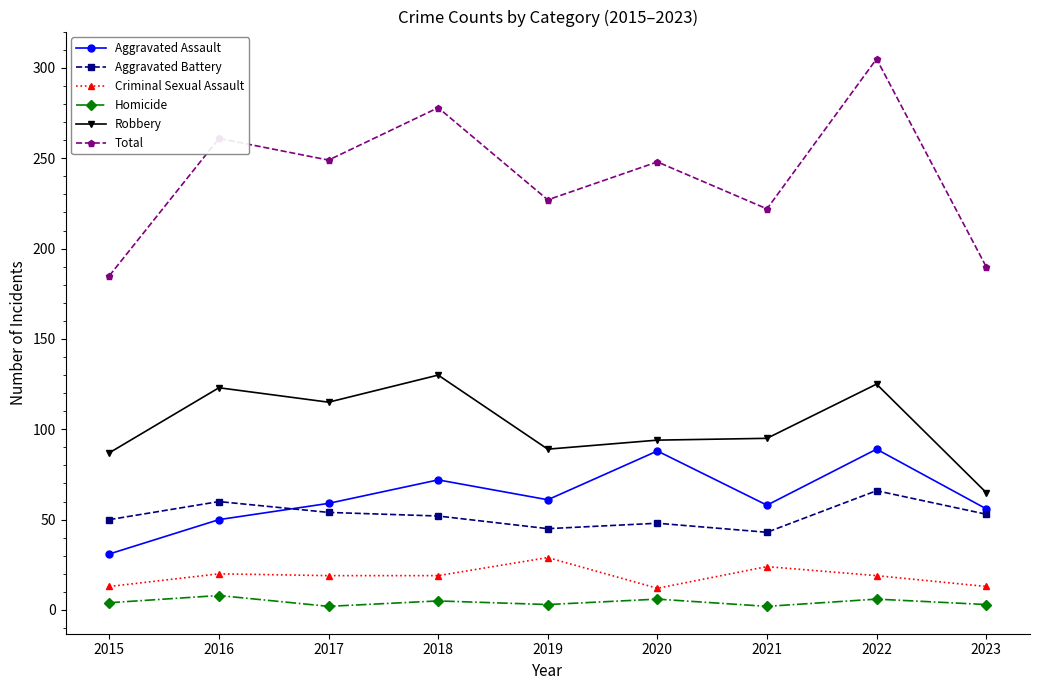

The value of Total at 2020 is 100. True or false?

False